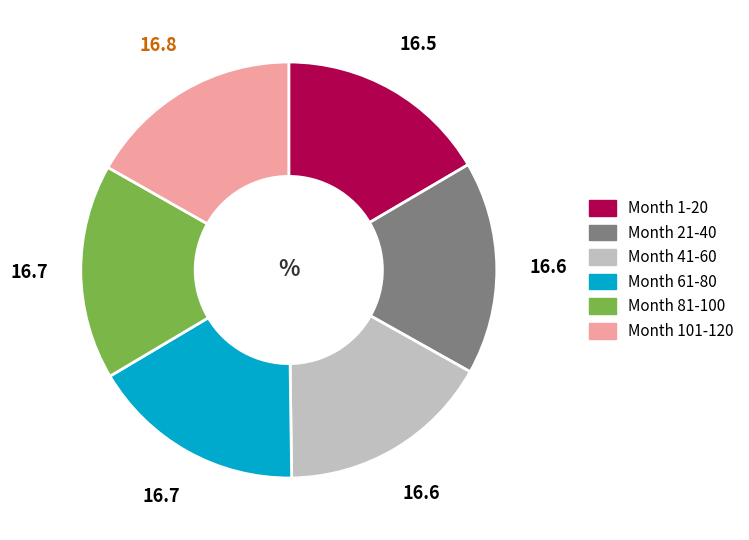

True or false: Month 61-80 accounts for 17% of the total.

True